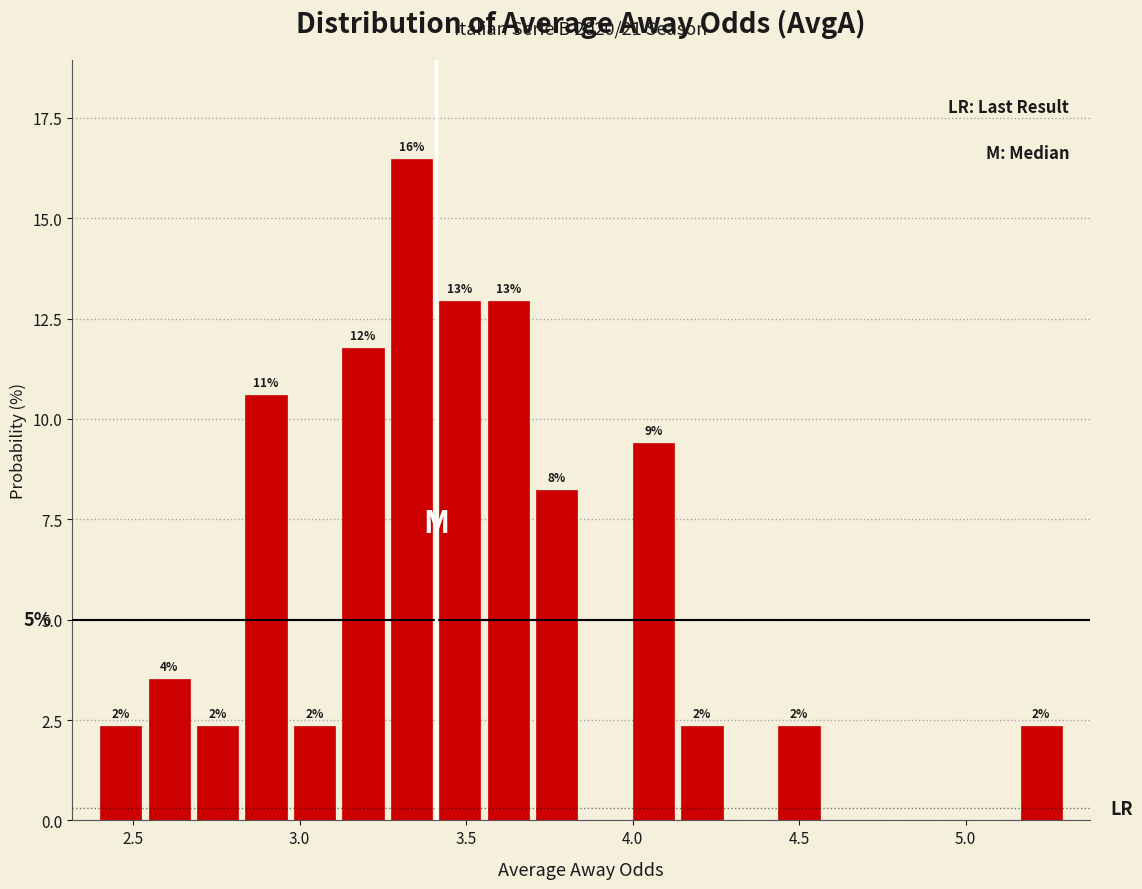

Read against the x-axis, roughly where is the centre of the tallest bar?

3.35